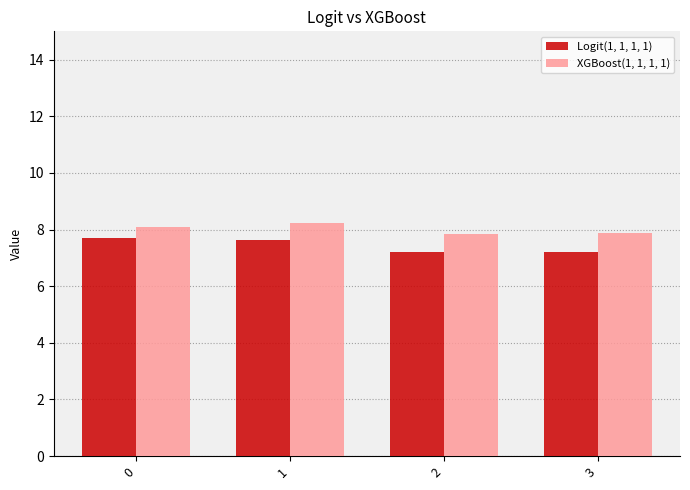

Rank the series at 3 from lowest to highest value.

Logit(1, 1, 1, 1), XGBoost(1, 1, 1, 1)